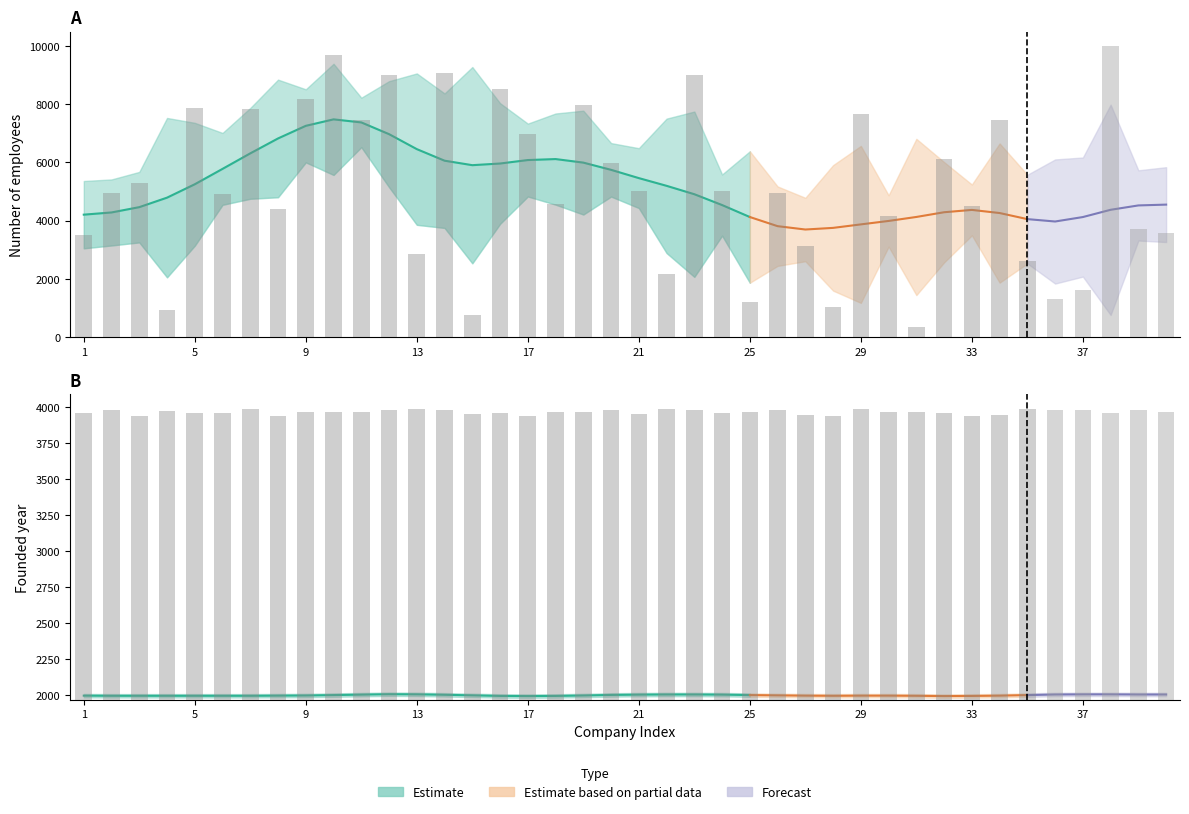

How many data points does each series have?

40